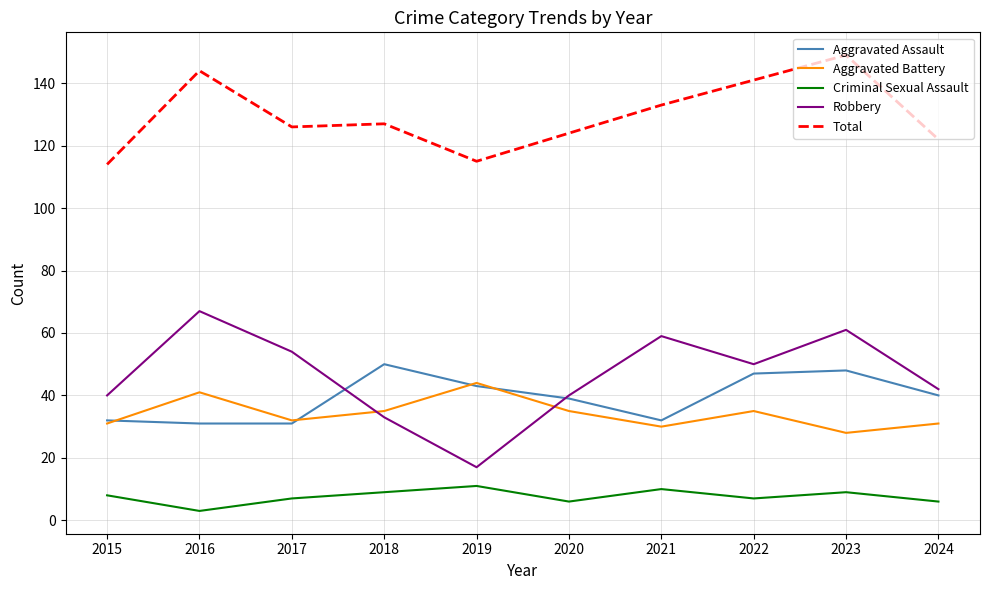

Which series changed the most between 2017 and 2024?

Robbery